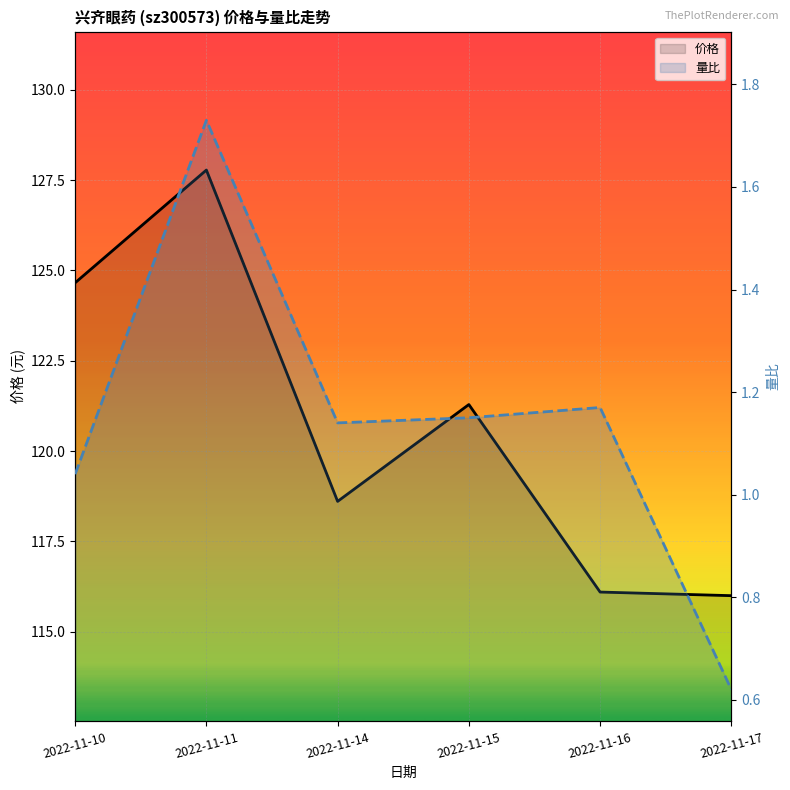

Is the value of 量比 at 2022-11-16 greater than the value of 价格 at 2022-11-10?

No